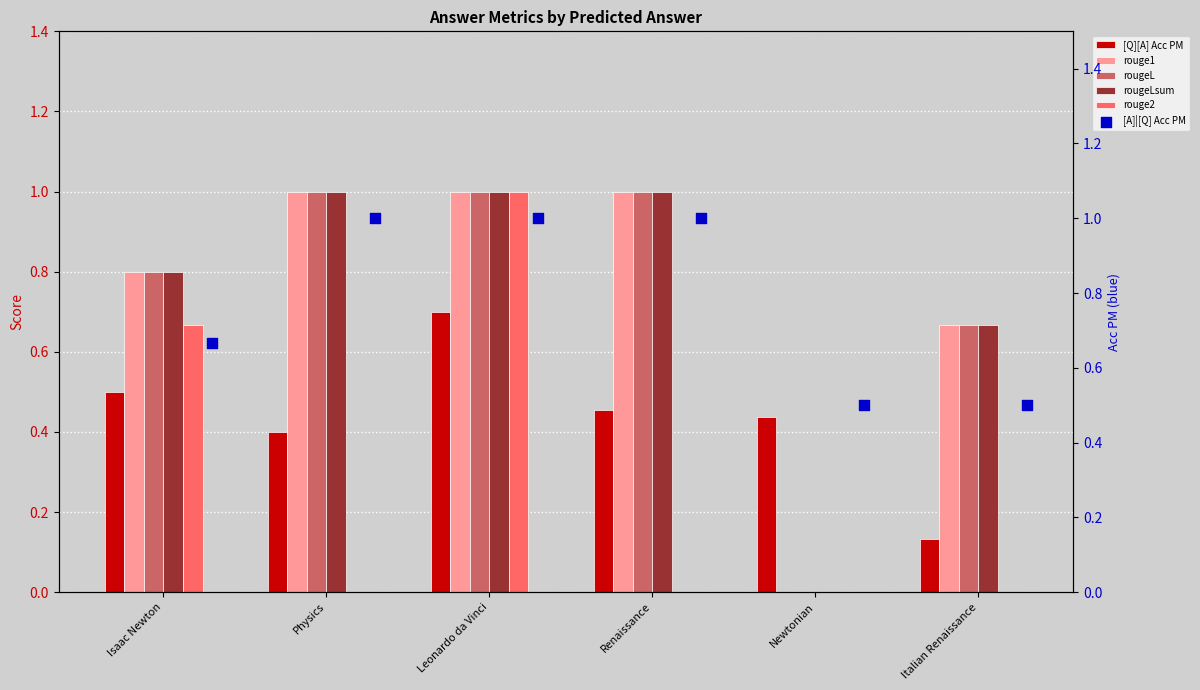

Is the value of rouge1 at Italian Renaissance greater than the value of rougeLsum at Italian Renaissance?

No